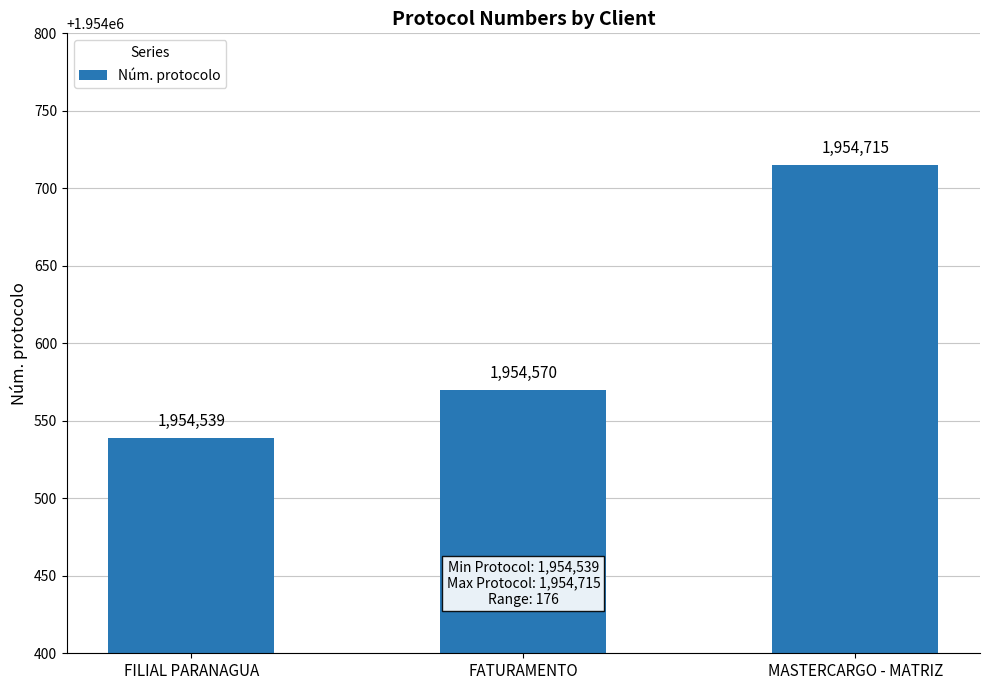

At which category does the chart reach its peak across all series?

MASTERCARGO - MATRIZ